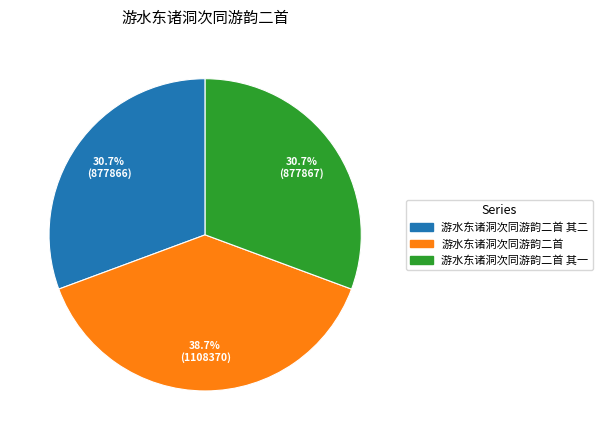

What percentage do 游水东诸洞次同游韵二首 其一 and 游水东诸洞次同游韵二首 其二 together represent?

61.3%